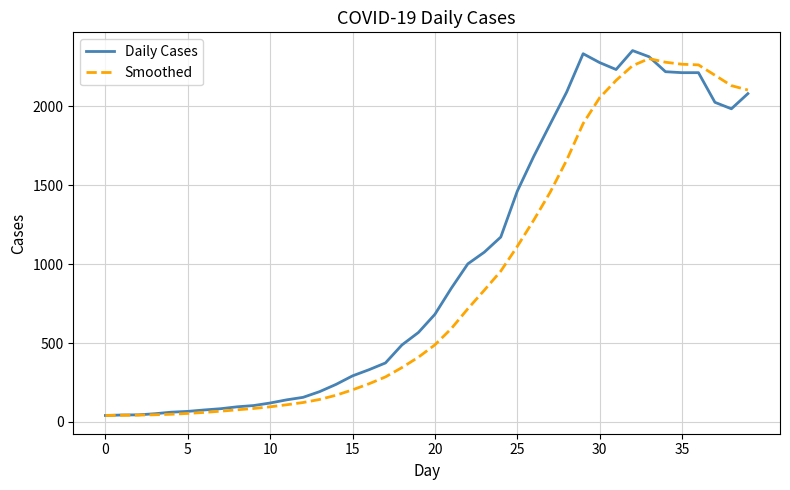

How many values in the Daily Cases series are below 682?

20